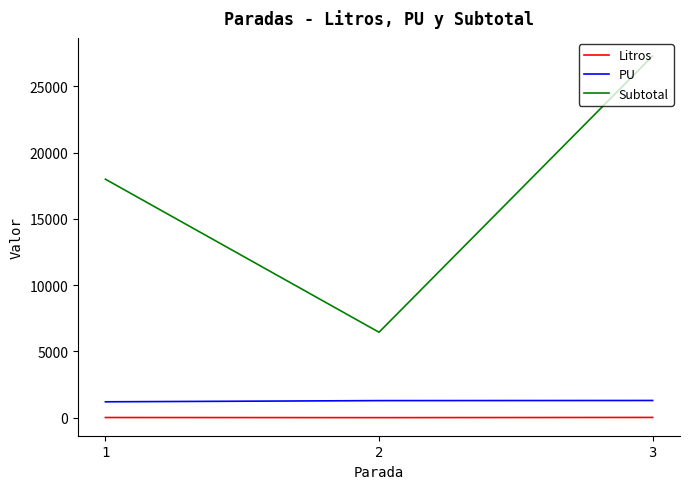

What is the difference between the highest and lowest values at 1?

17985